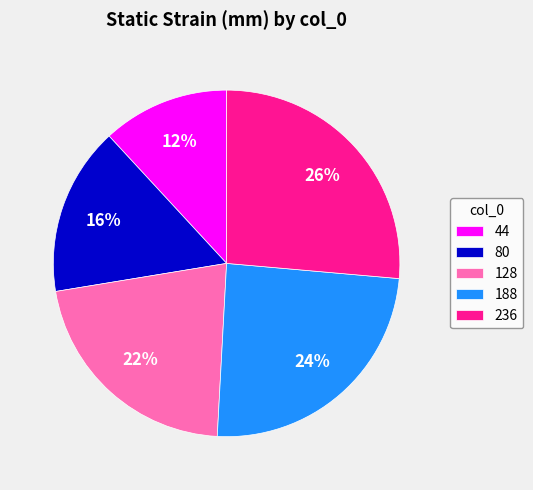

To the nearest percent, what portion does 80 represent?

16%